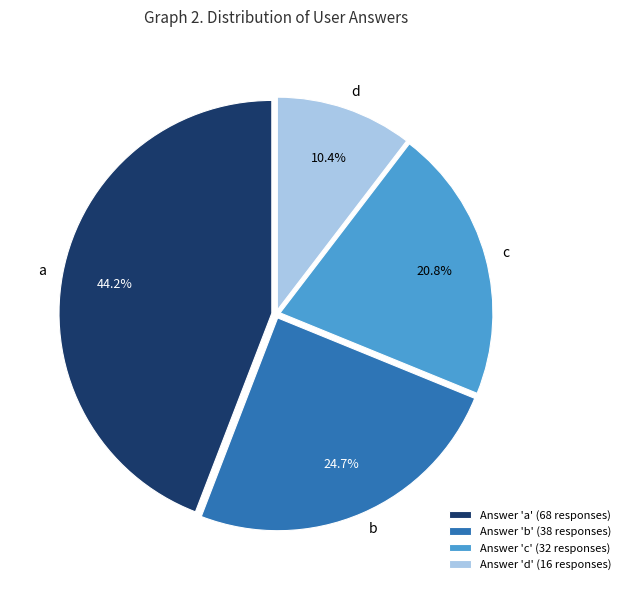

How many segments does this pie chart have?

4